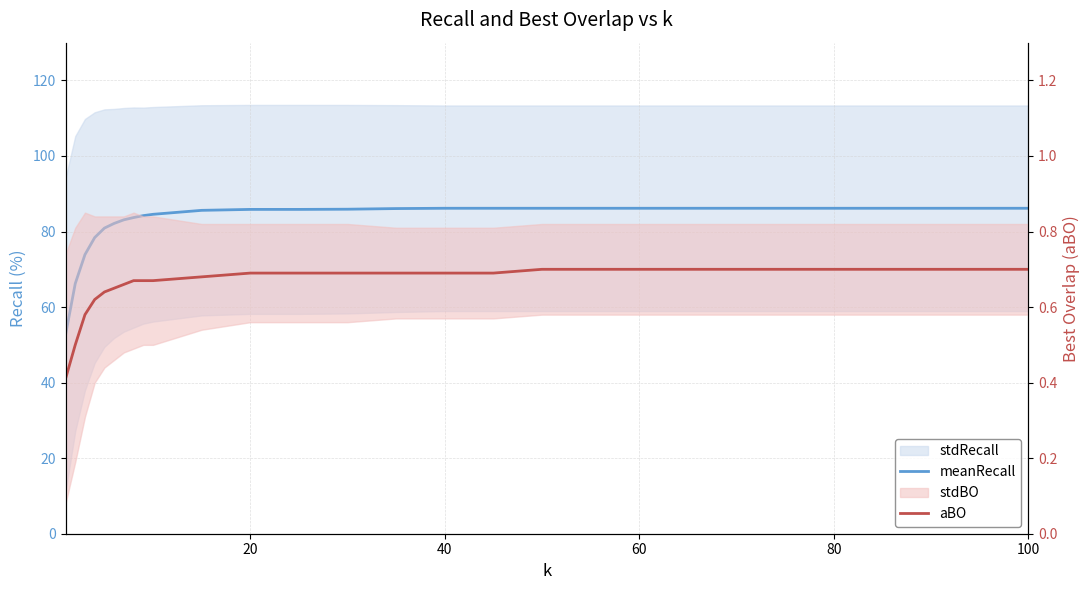

True or false: aBO and meanRecall cross at least once.

False